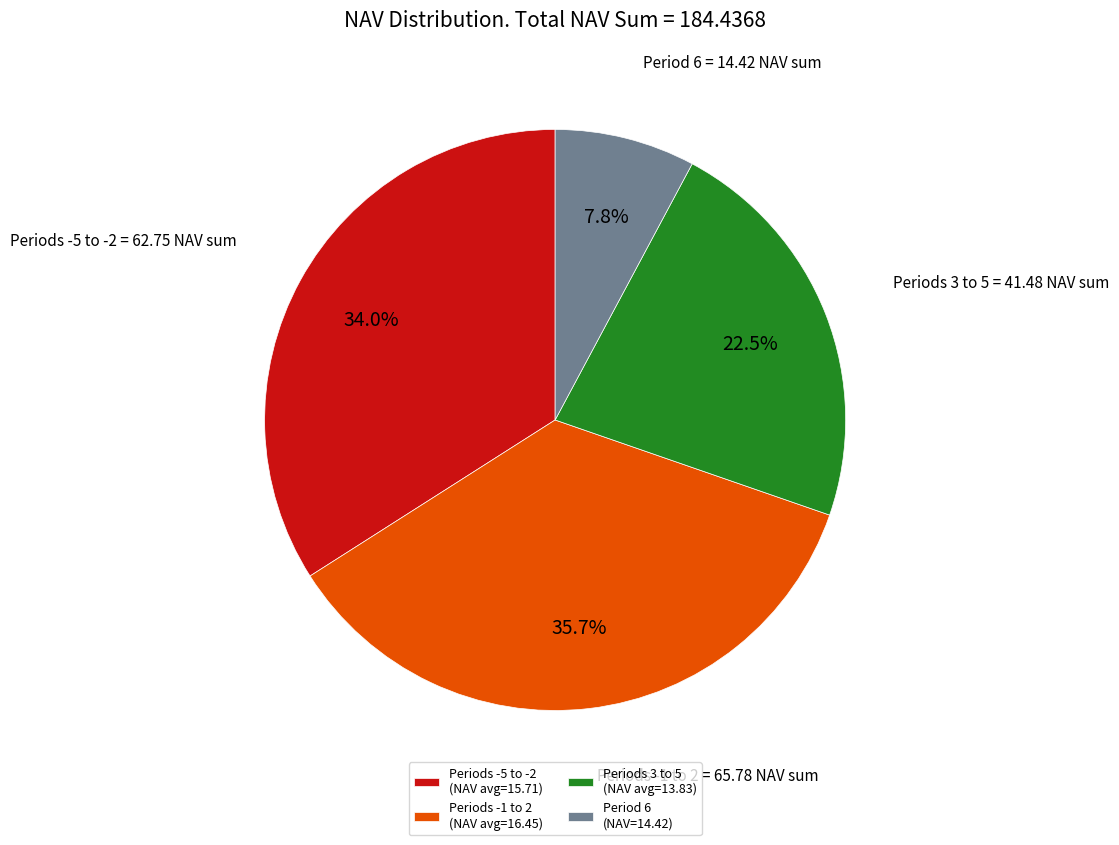

Which has a higher value, Periods -1 to 2 (NAV avg=16.45) or Period 6 (NAV=14.42)?

Periods -1 to 2 (NAV avg=16.45)